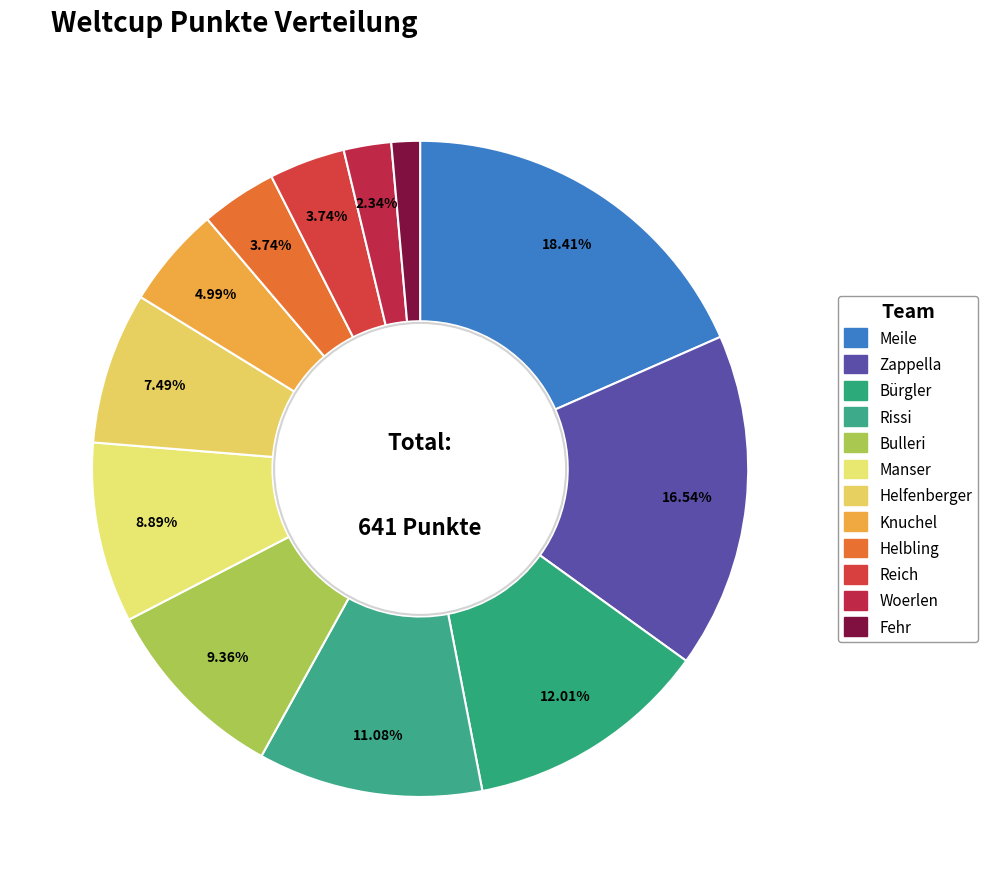

Count the number of slices in the pie.

12